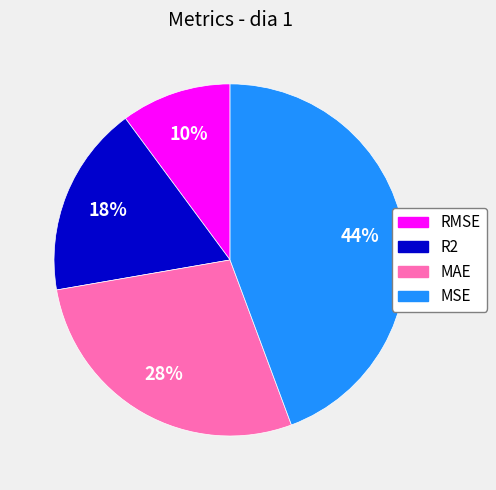

Do MAE and RMSE together represent more than half of the pie?

No